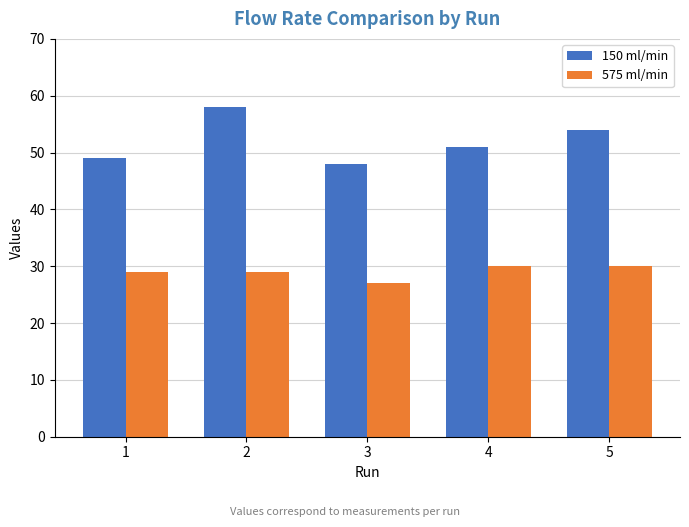

What is the spread (max minus min) of values at 4?

21